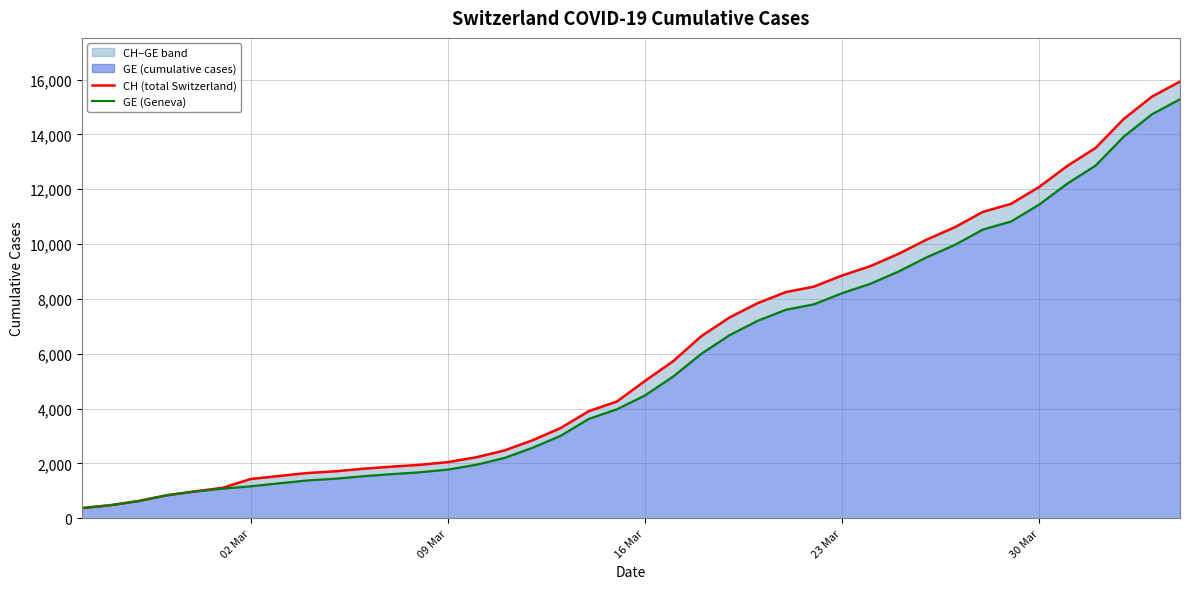

What is the difference between the second highest and minimum values in the GE (Geneva) series?

14358